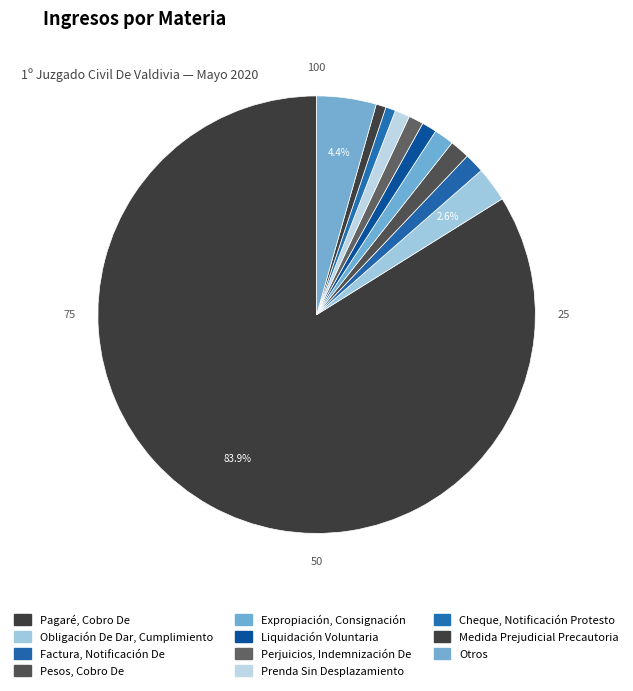

What is the smallest slice in the pie chart?

Cheque, Notificación Protesto